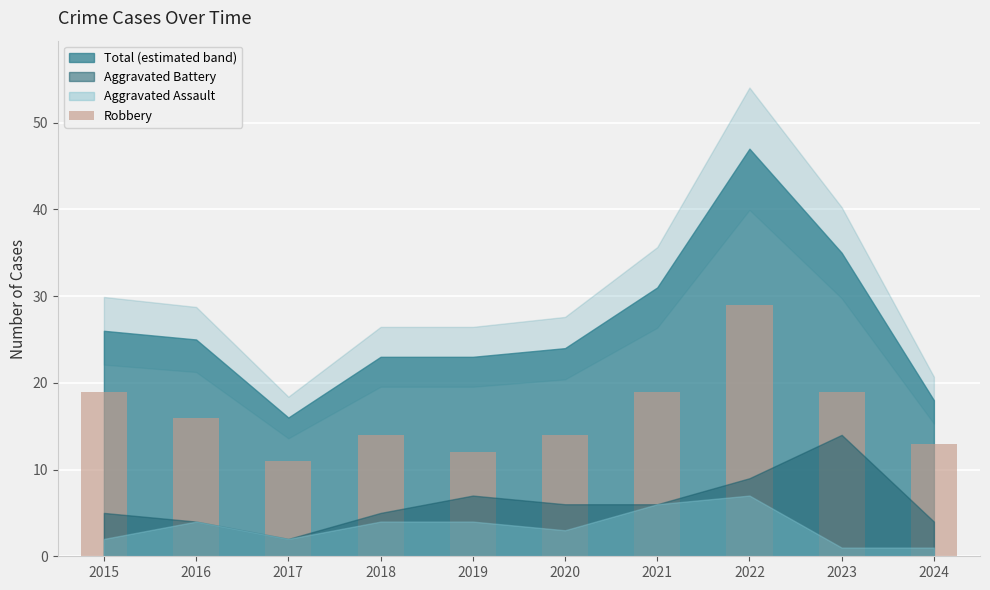

Approximately how many times larger is the value at 2021 compared to 2020?

1.4